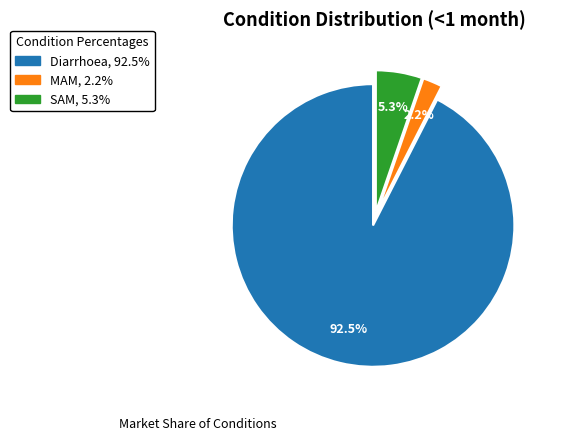

Between MAM and Diarrhoea, which is larger?

Diarrhoea